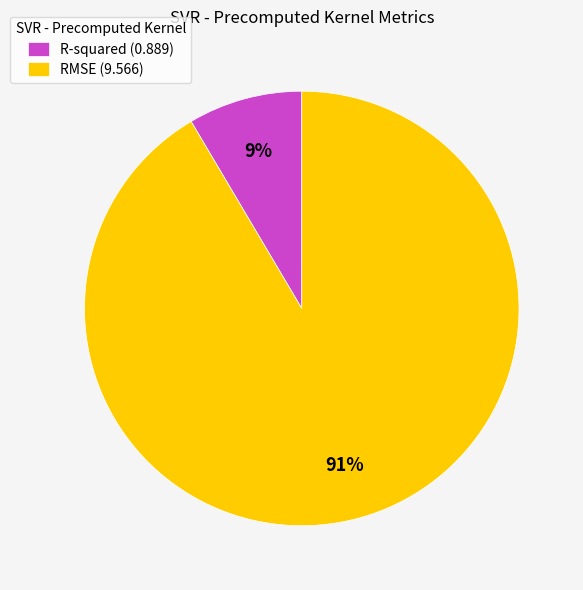

Does RMSE account for over 50% of the chart?

Yes